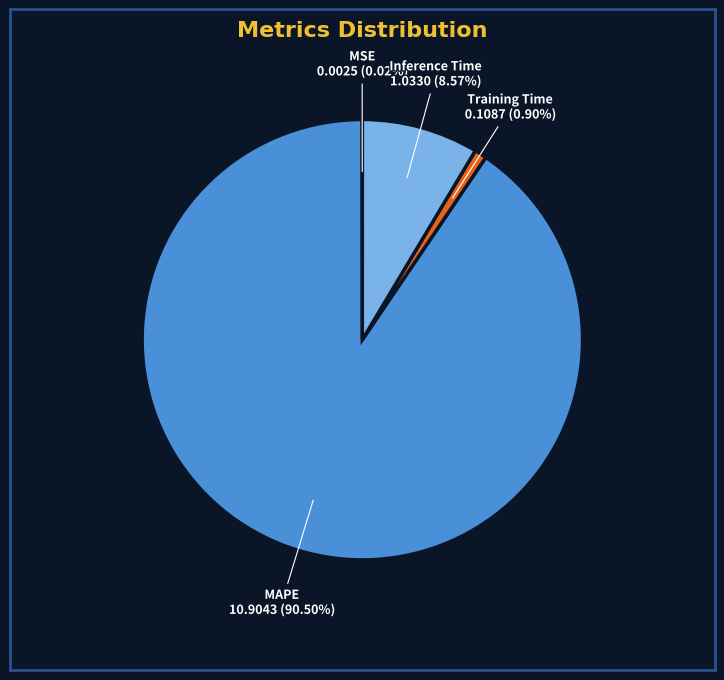

Combined, do Inference Time 1.0330 (8.57%) and Training Time 0.1087 (0.90%) account for over 50%?

No